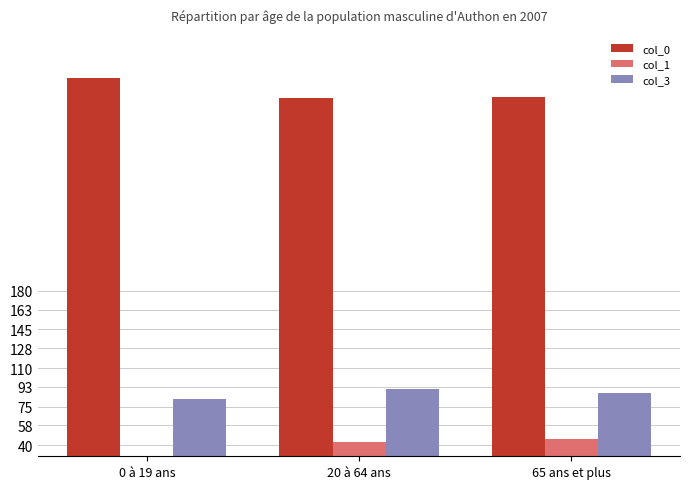

How many data points does each series have?

3